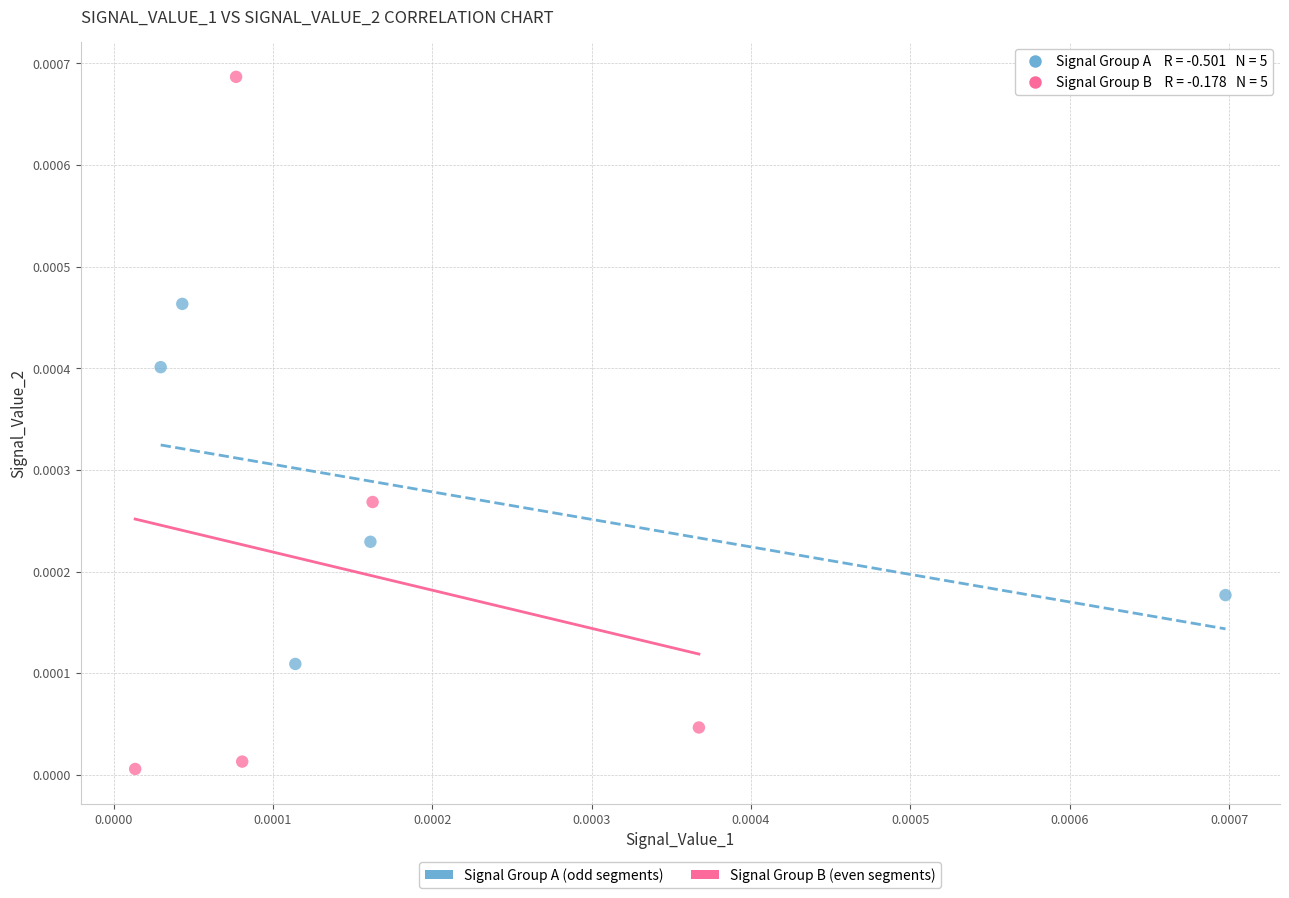

What are all the series names shown in the legend?

Signal Group A (odd segments), Signal Group B (even segments)